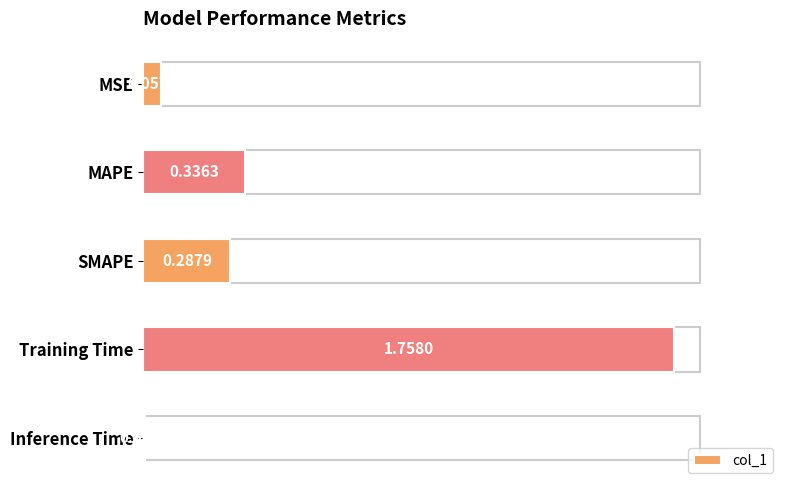

Are the bars horizontal?

Yes